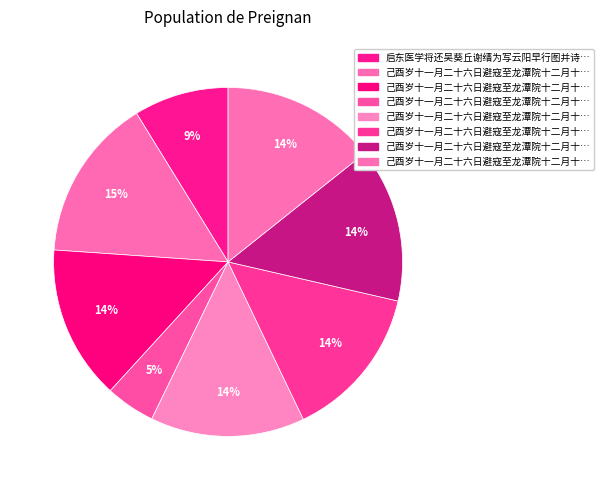

How many segments does this pie chart have?

8